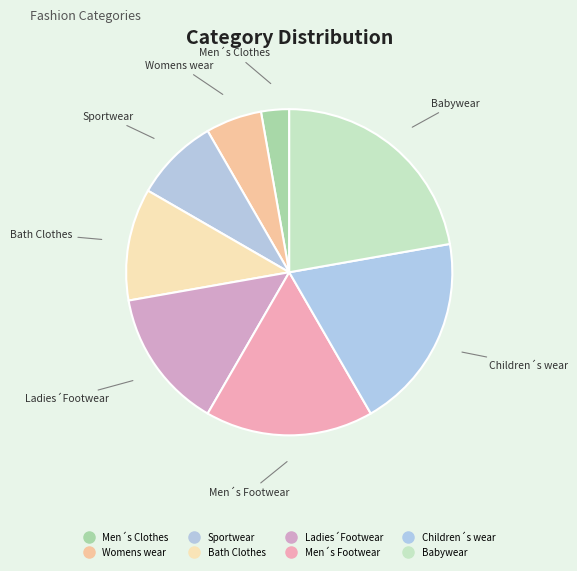

To the nearest percent, what portion does Men´s Footwear represent?

17%